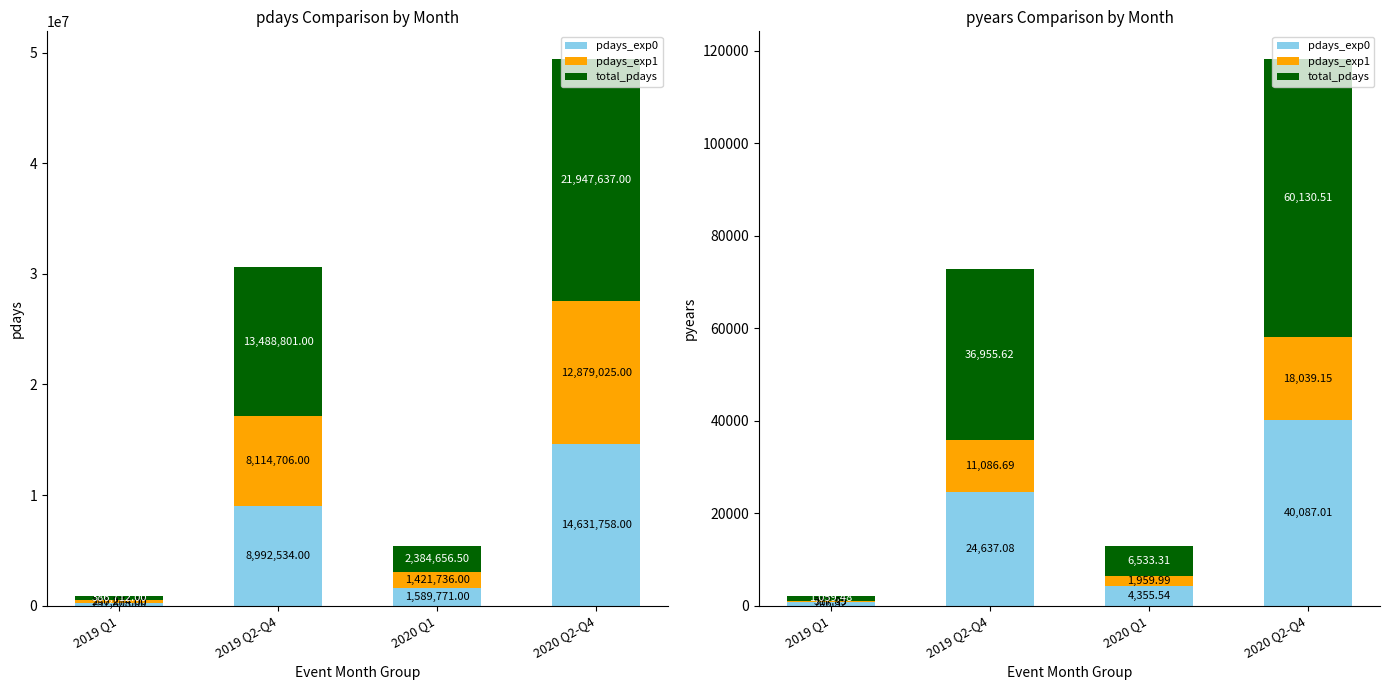

Reading left to right, what are all the values shown in this chart?

pdays_exp0: 706.3	24637.1	4355.5	40087.0
pdays_exp1: 317.8	11086.7	1960.0	18039.2
total_pdays: 1059.5	36955.6	6533.3	60130.5